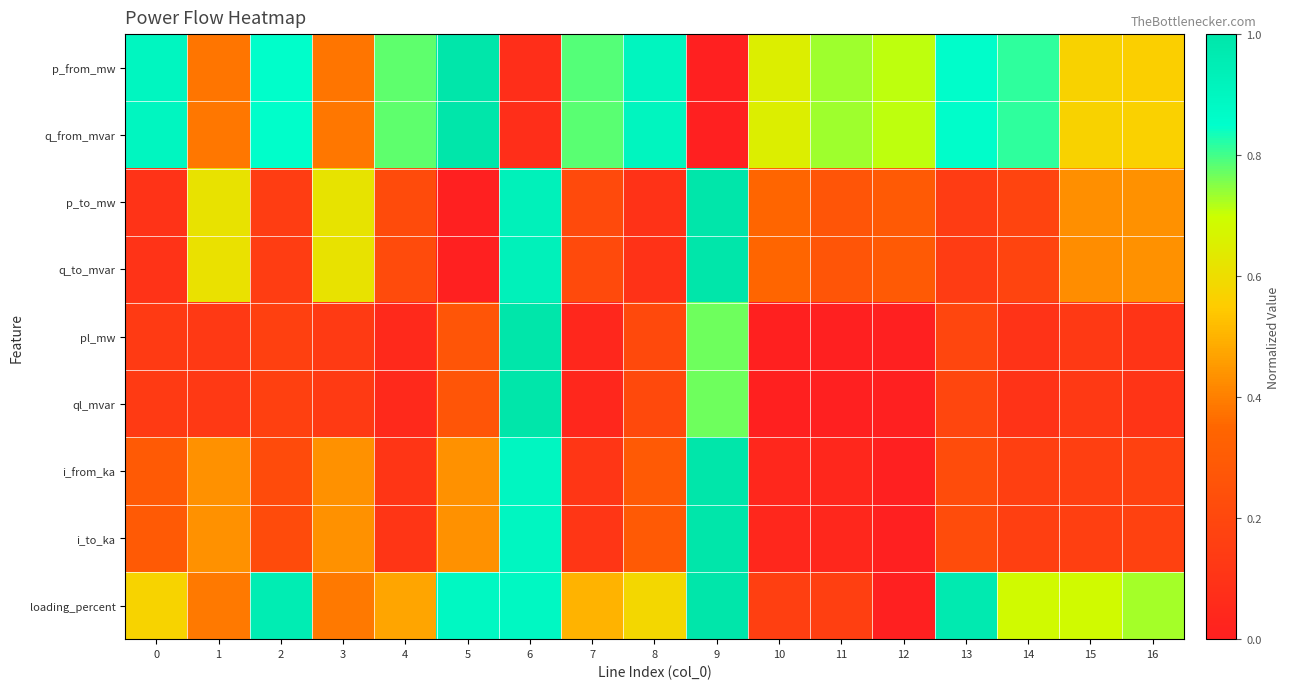

Which label corresponds to the largest value in the chart?

5